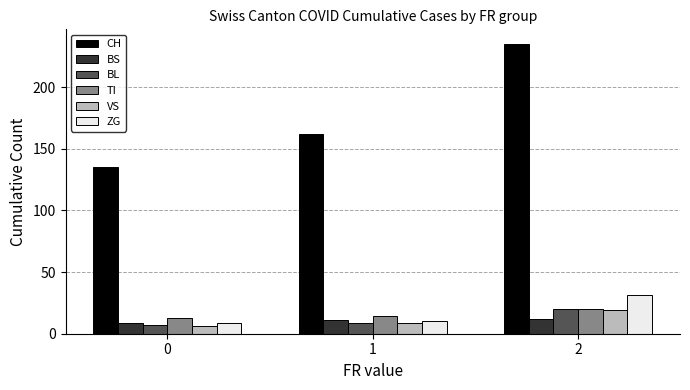

Reading right to left, list all the values displayed in this chart.

CH: 235	162	135
BS: 12	11	9
BL: 20	9	7
TI: 20	14	13
VS: 19	9	6
ZG: 31	10	9